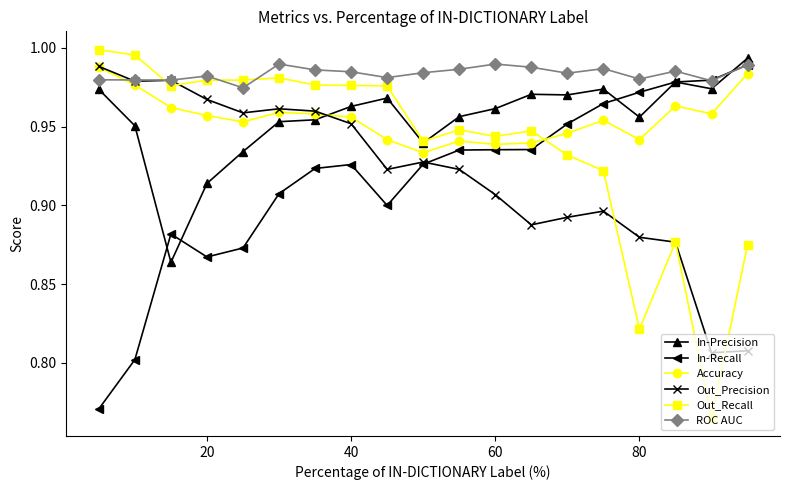

Which series has the largest total across all categories?

ROC AUC